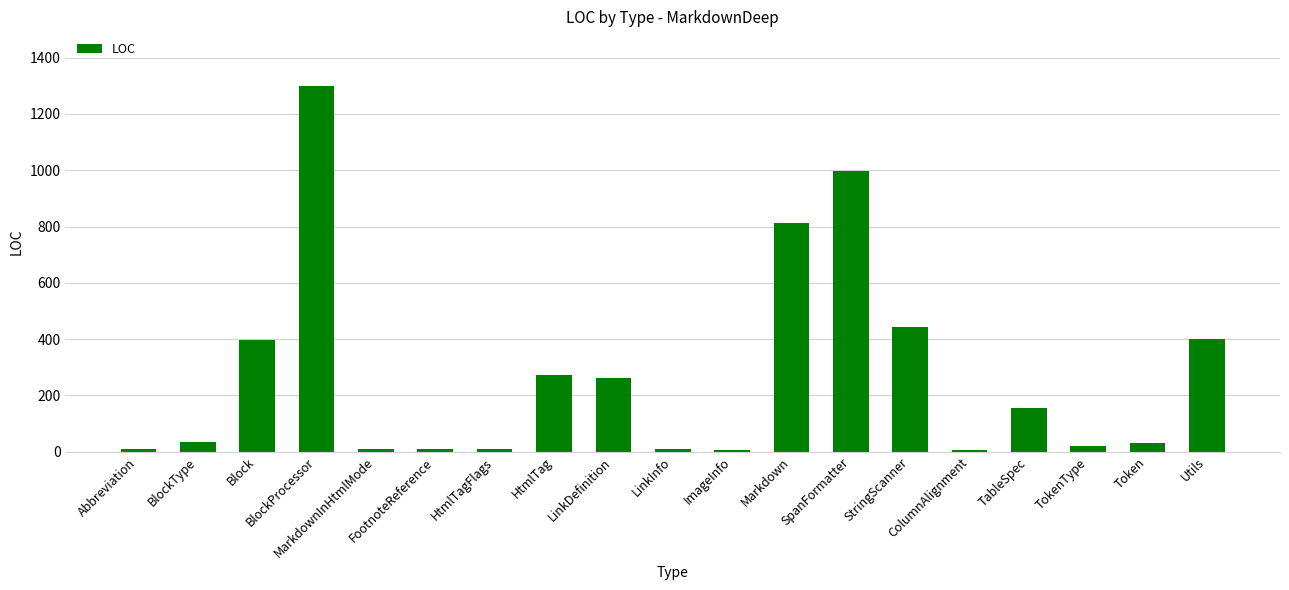

What is the greatest value displayed?

1299